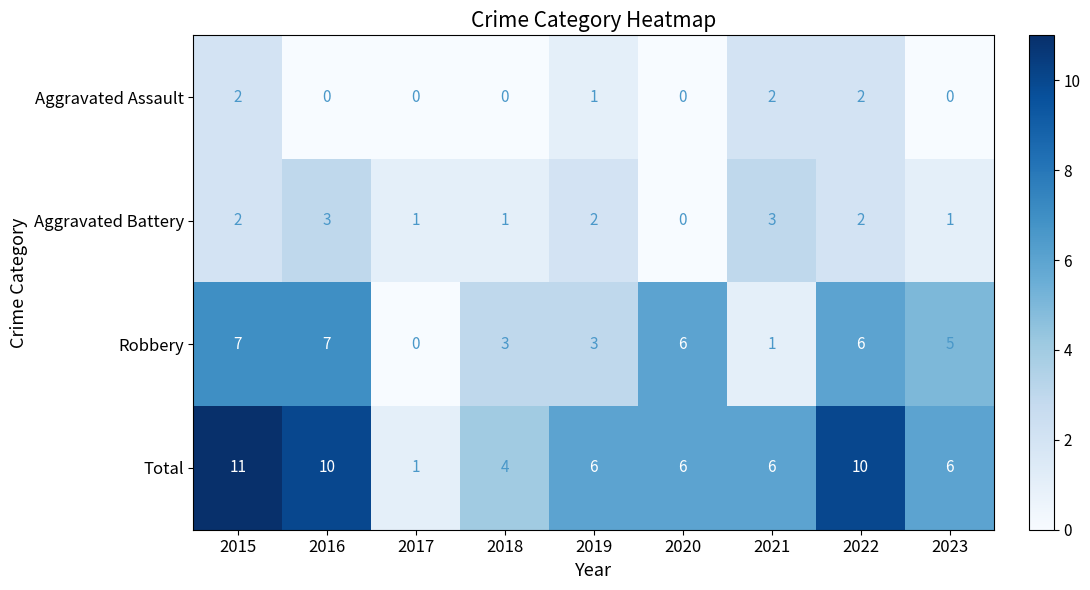

At which category is the sum across all series the highest?

2015